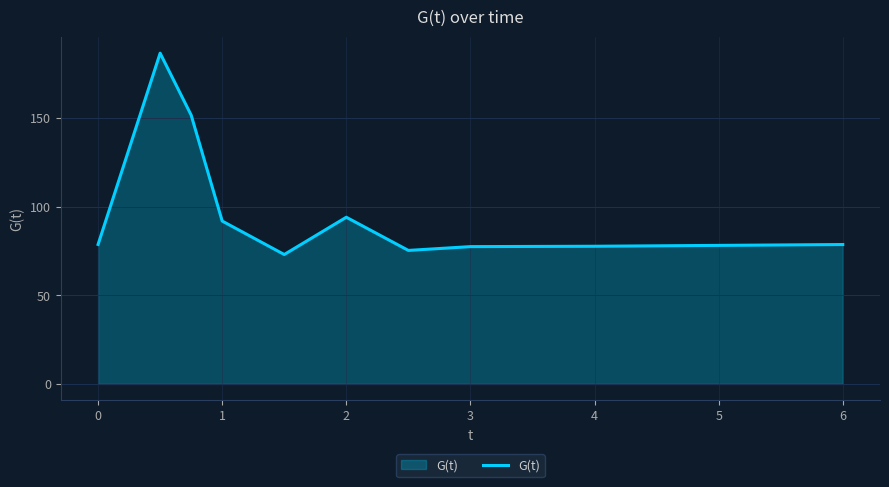

What is the difference between the maximum and minimum values?

113.6